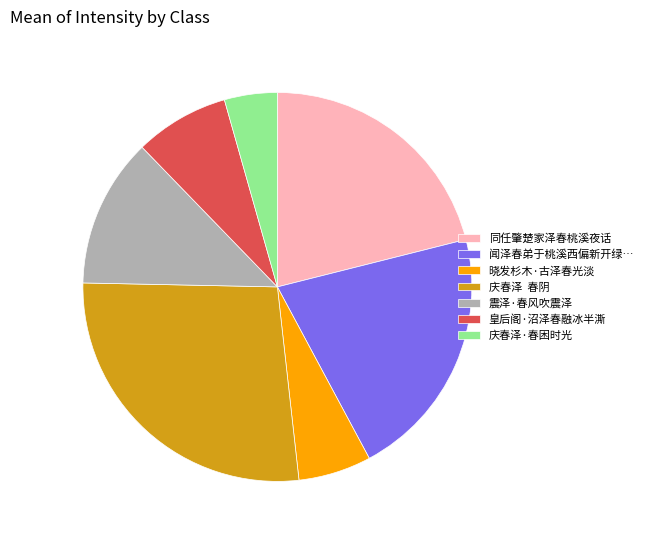

Which has a higher value, 震泽·春风吹震泽 or 庆春泽·春困时光?

震泽·春风吹震泽